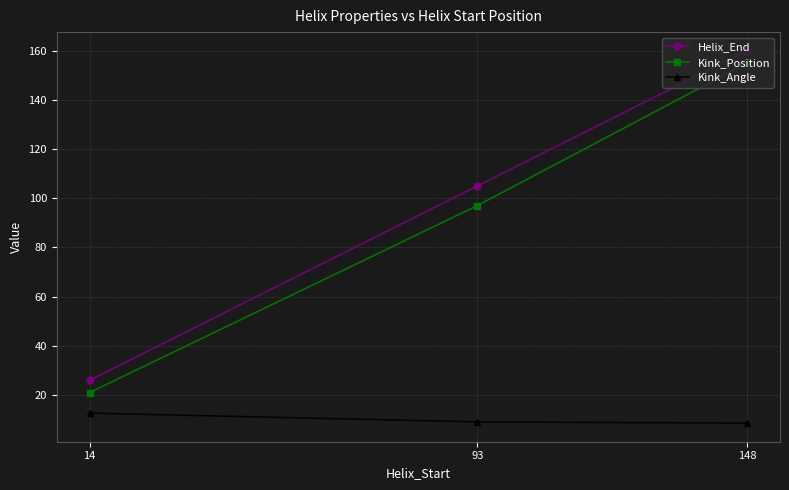

Which series changed the most between 93 and 148?

Kink_Position